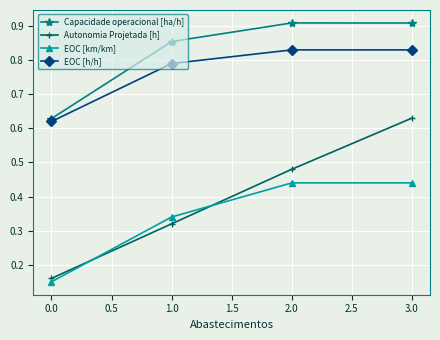

The Capacidade operacional [ha/h] series shows 1.4 at 1.0. True or false?

False